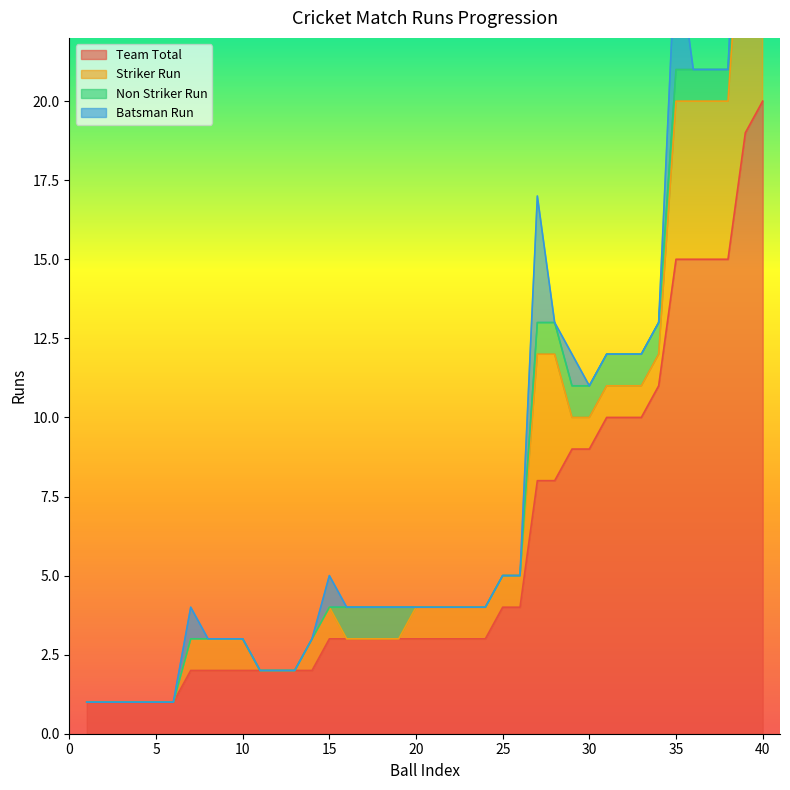

What is the approximate value of Team Total at 21?

3